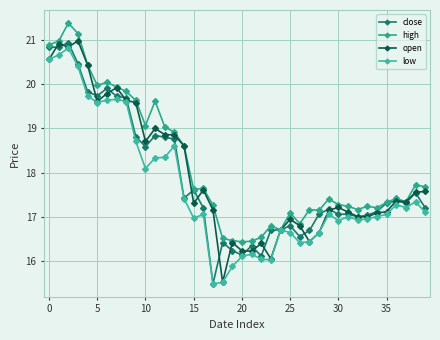

Does the chart display data point markers on the line(s)?

Yes